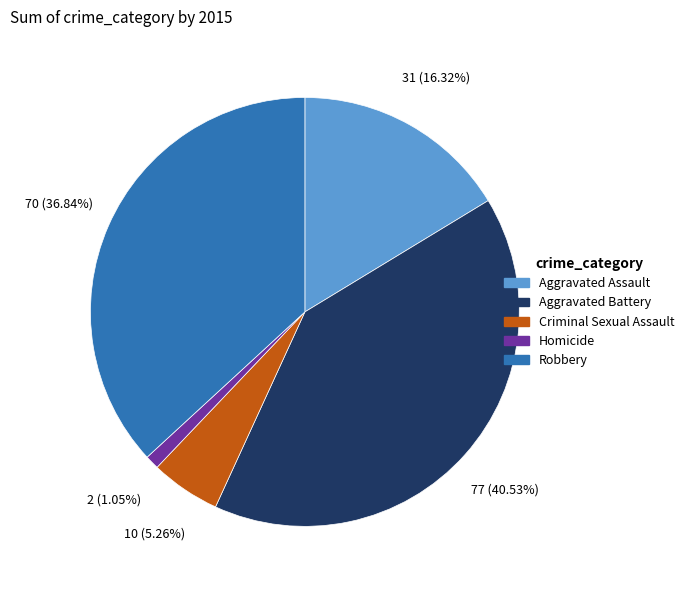

Does Homicide account for over 50% of the chart?

No